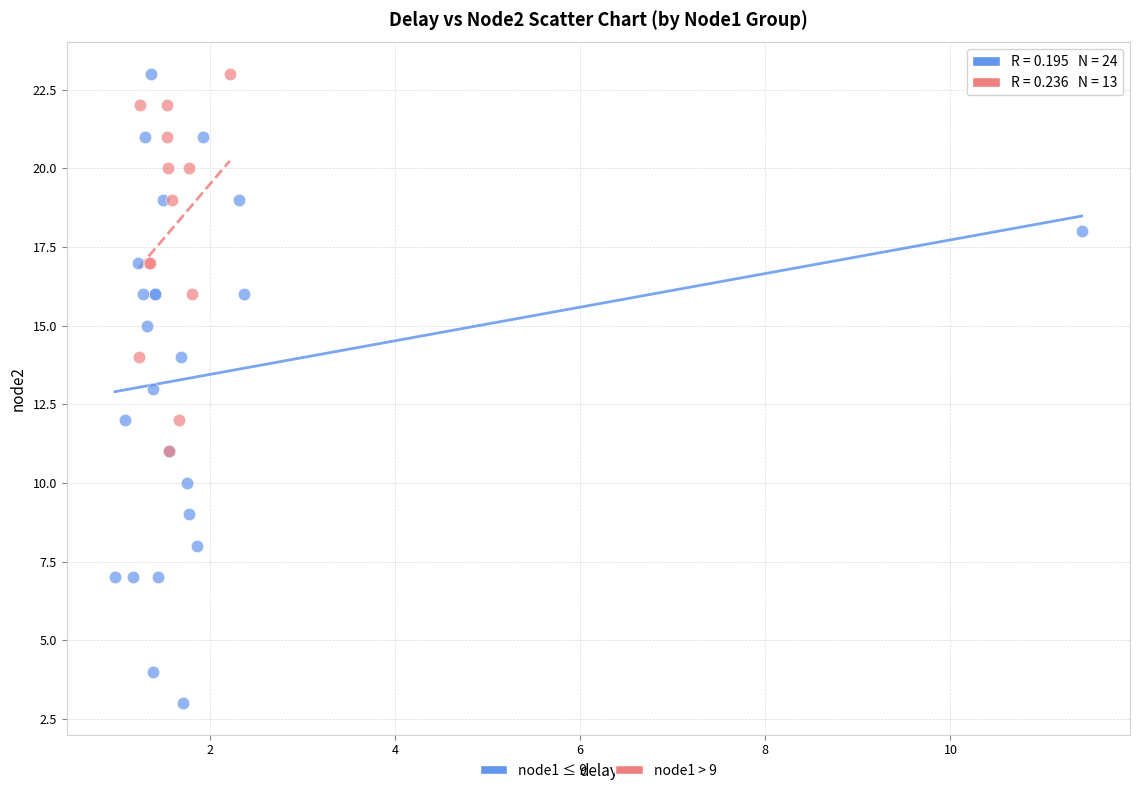

Which series has the widest spread of Y values?

node1 ≤ 9